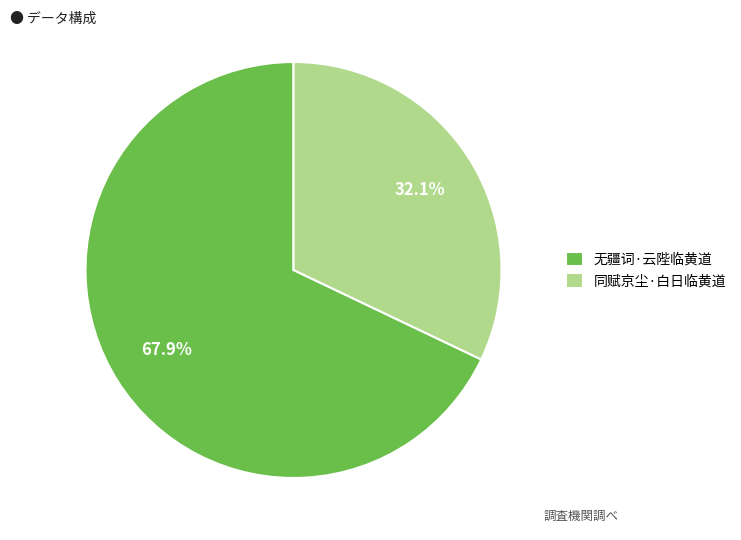

What is the smallest slice in the pie chart?

同赋京尘·白日临黄道